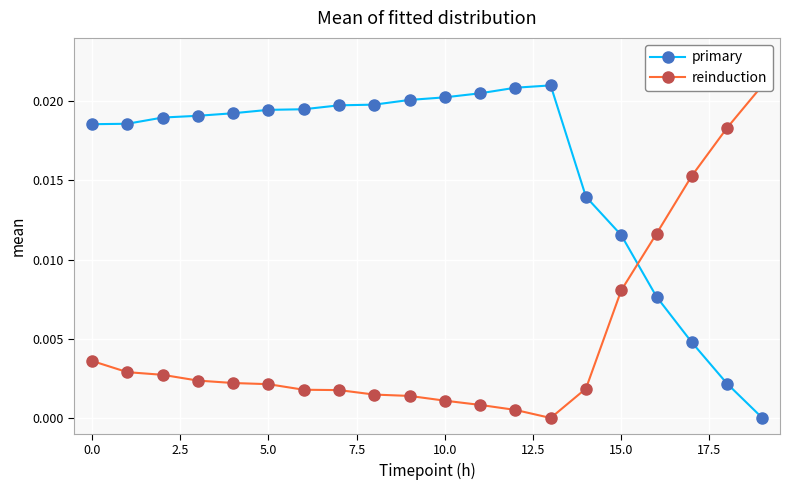

At which label is reinduction closest to 0?

13